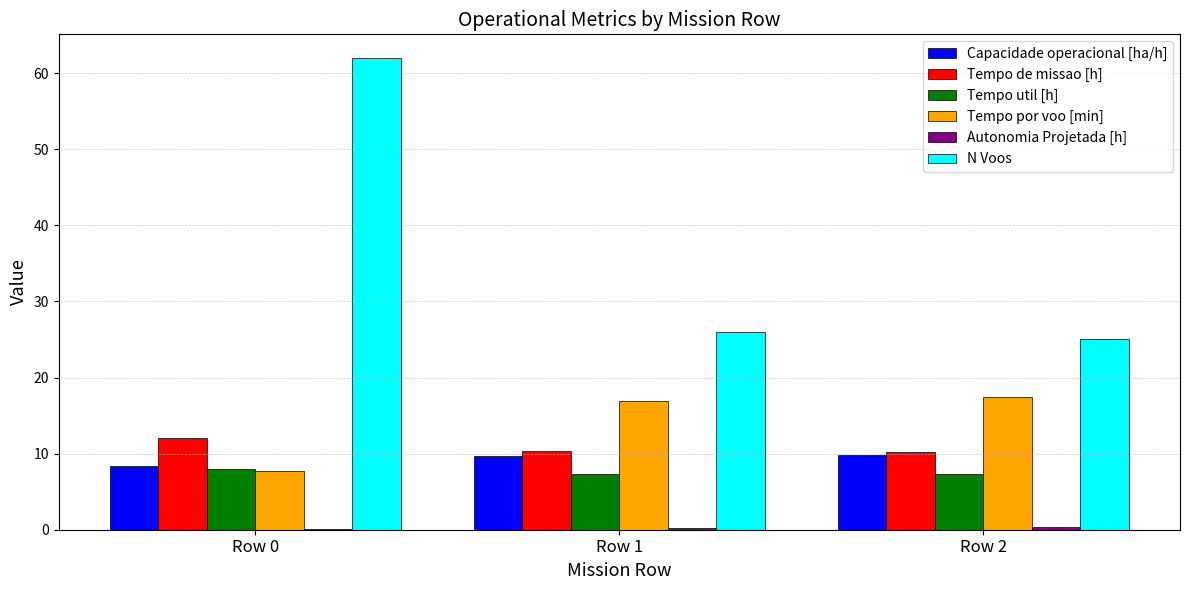

What is the maximum value shown in the chart?

62.0